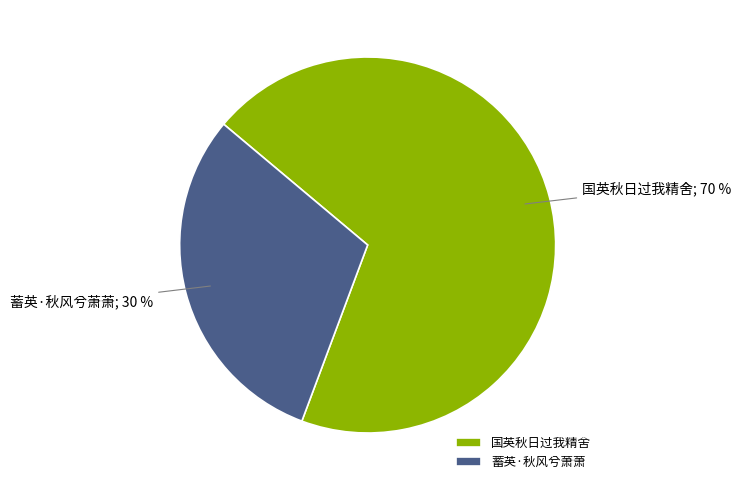

Which category has the smallest portion of the pie?

蓄英·秋风兮萧萧